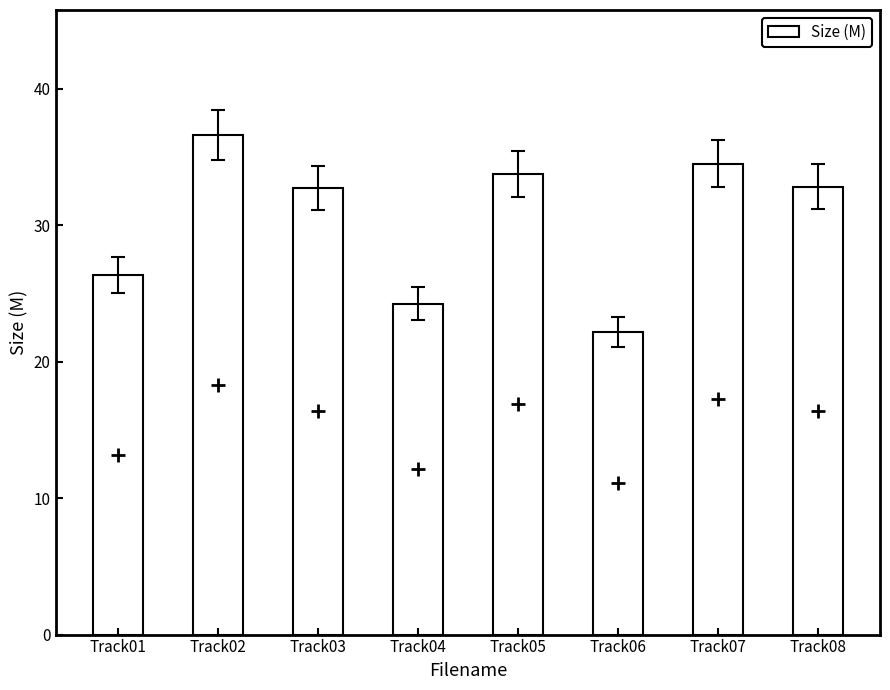

What is the ratio of the value at Track06 to the value at Track07?

0.6